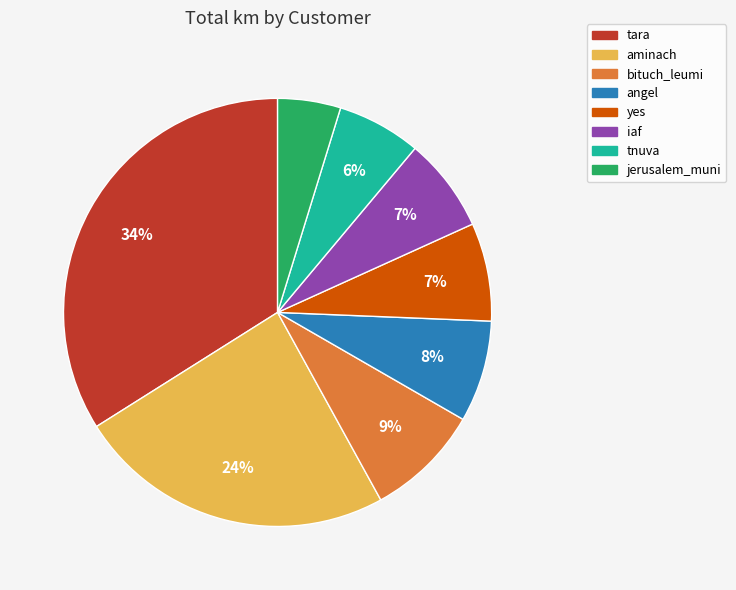

Count the number of slices in the pie.

8